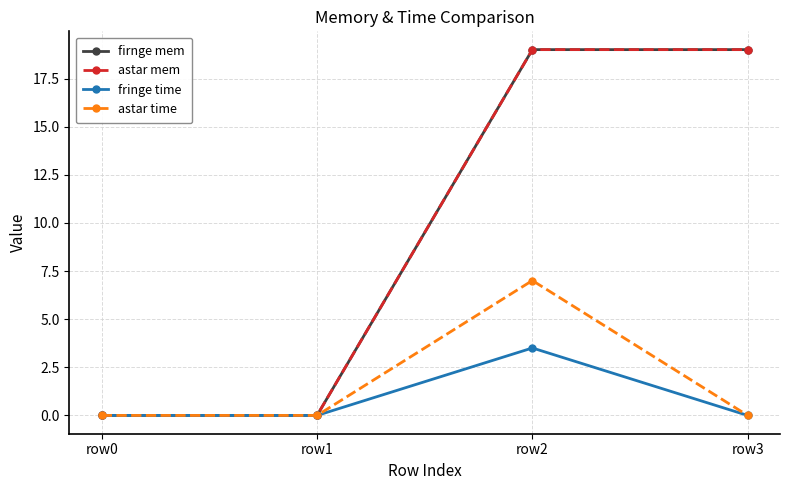

True or false: fringe time has a value of 1.3 at row1.

False